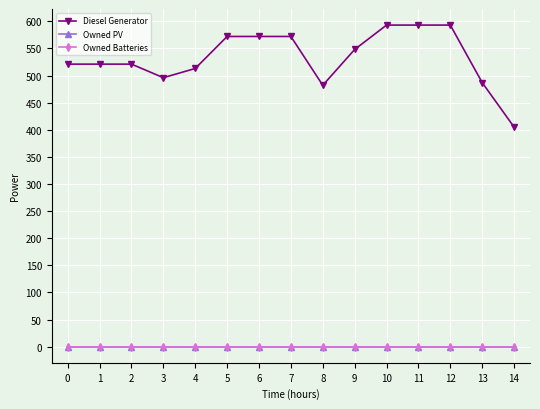

Is this an area chart (filled region under the line)?

No